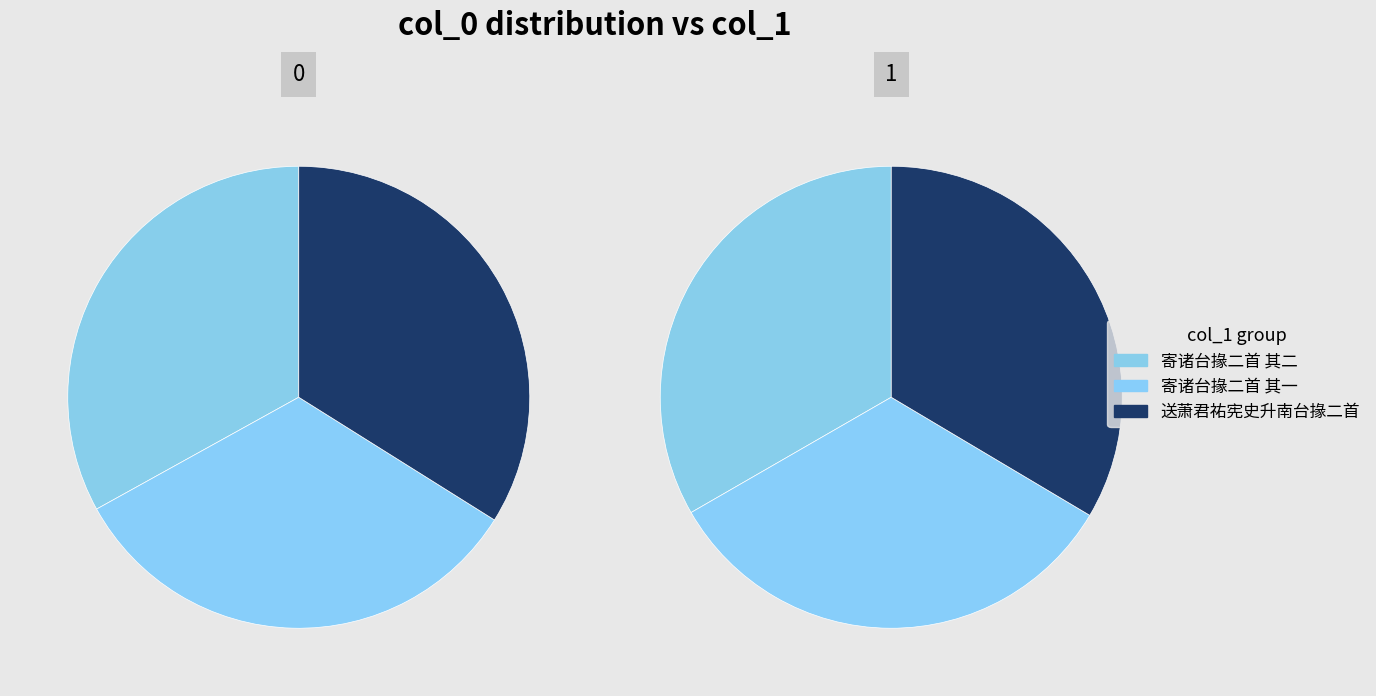

How many slices are in this pie chart?

6